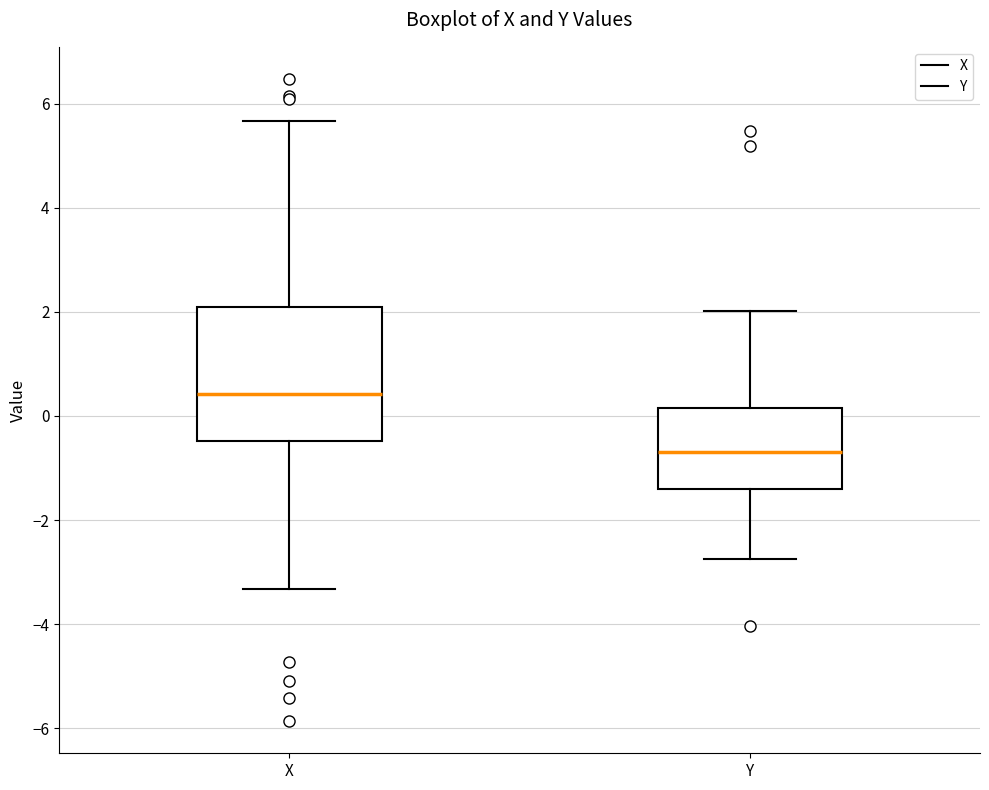

Where is the lower edge of the box for X on the y-axis? The values are not printed on the chart, so give them approximately, as read against the axis.

-0.4